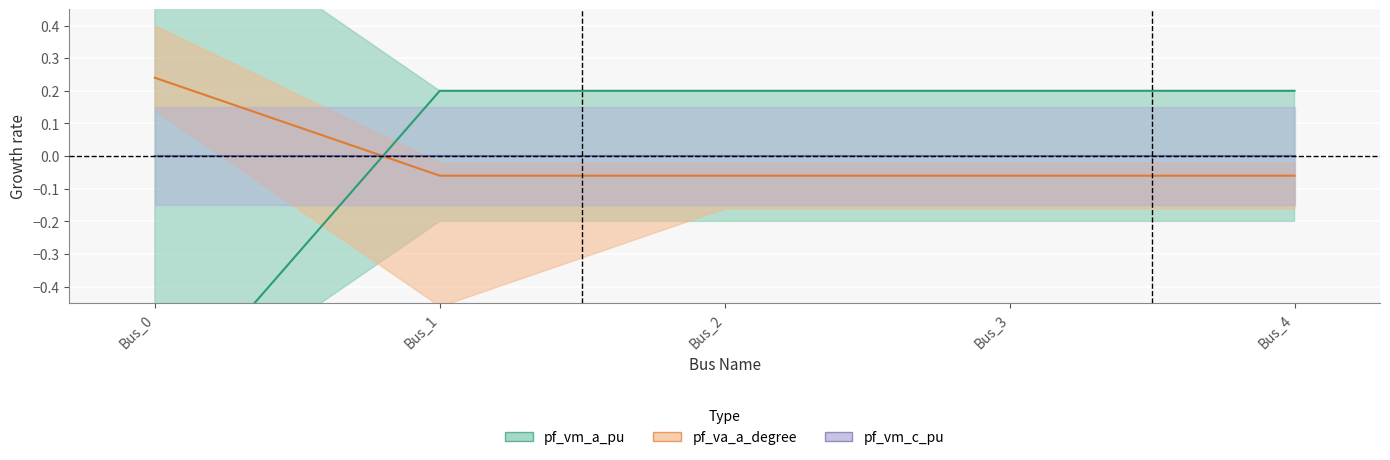

Does the chart display data point markers on the line(s)?

No